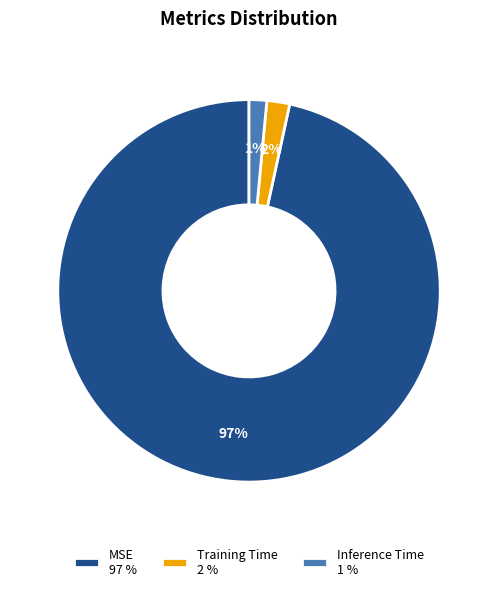

Does Inference Time account for over 50% of the chart?

No